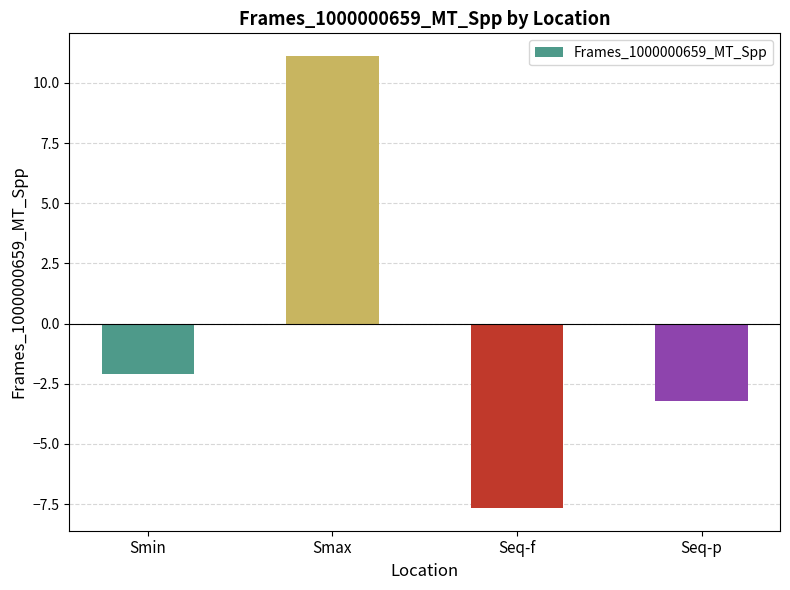

Read the value at Seq-p.

-3.2